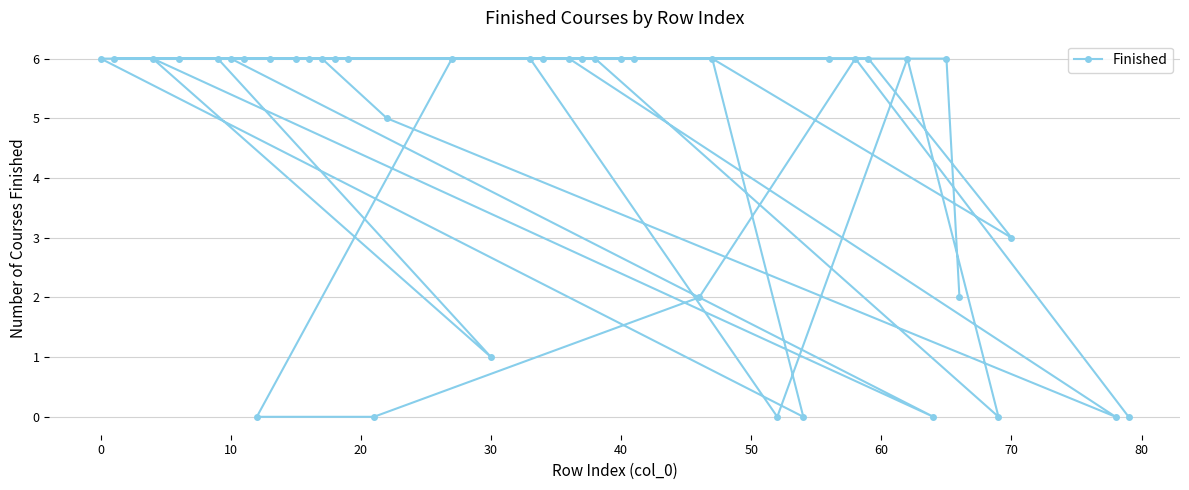

What is the greatest value displayed?

6